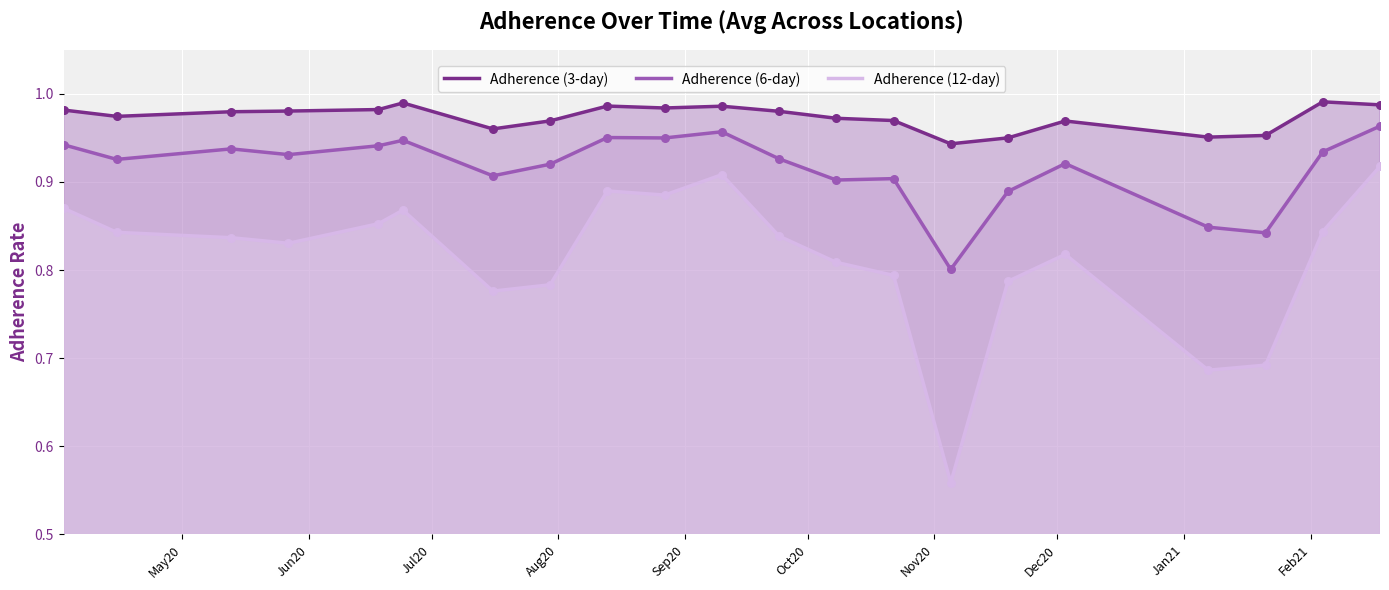

Which series contains the lowest Y value?

Adherence (12-day)